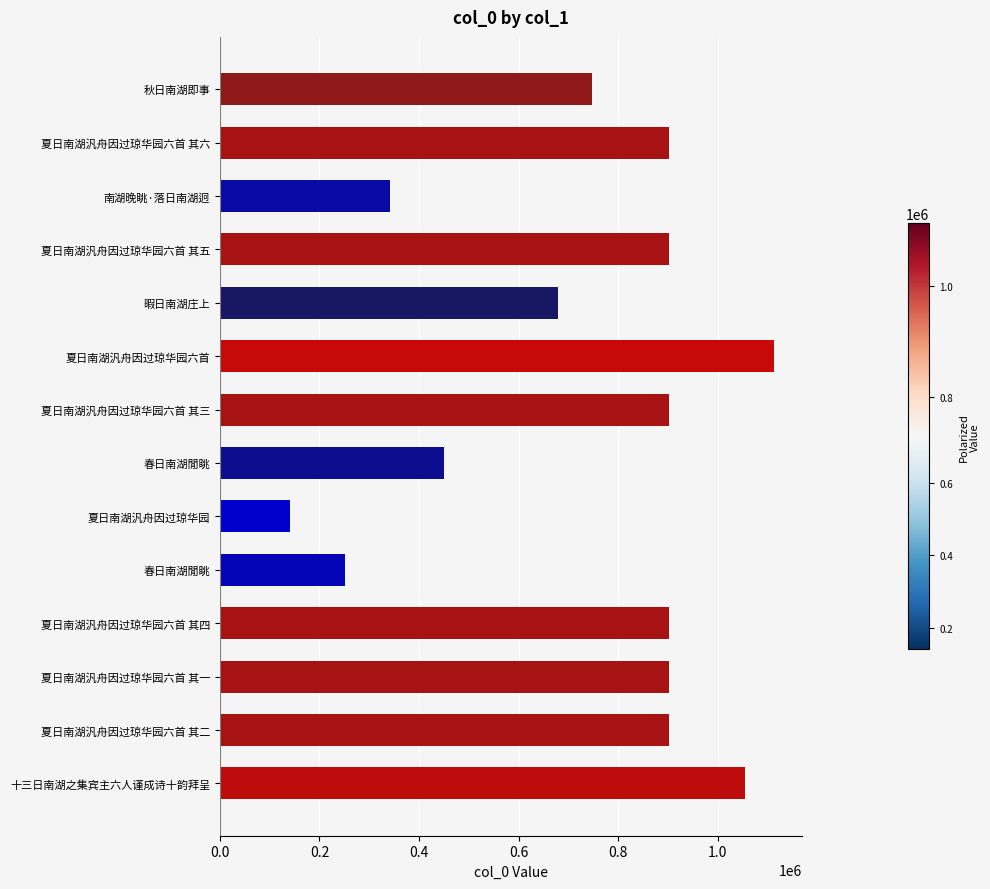

How many bars are there in total?

14